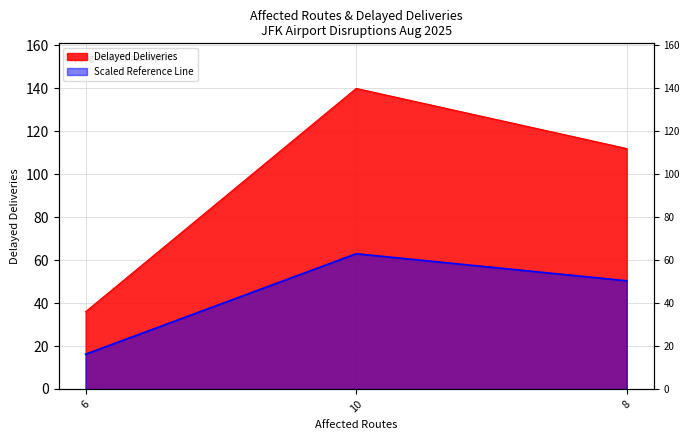

Between 6 and 8, which is larger?

8